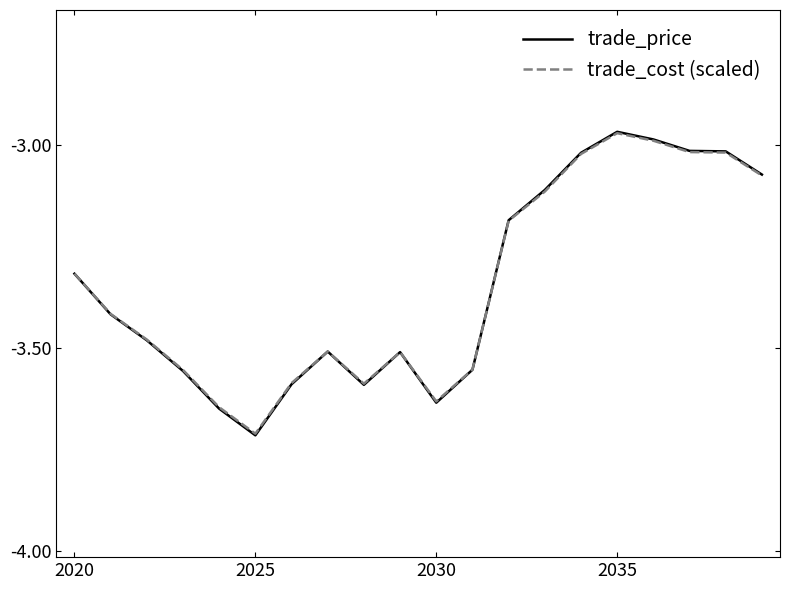

How many intersections are there between trade_cost (scaled) and trade_price?

1